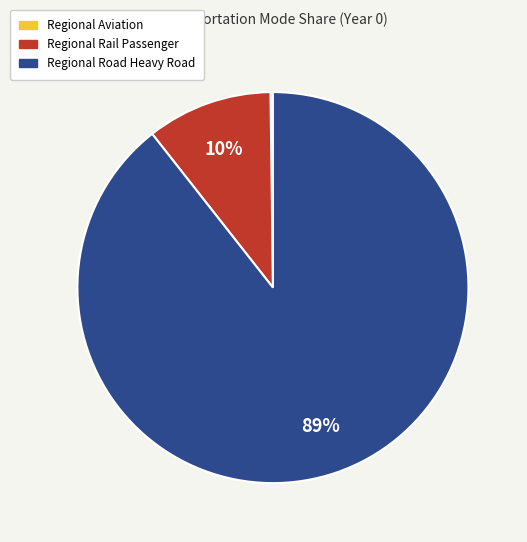

What percentage is the Regional Rail Passenger slice, to the nearest percent?

10%